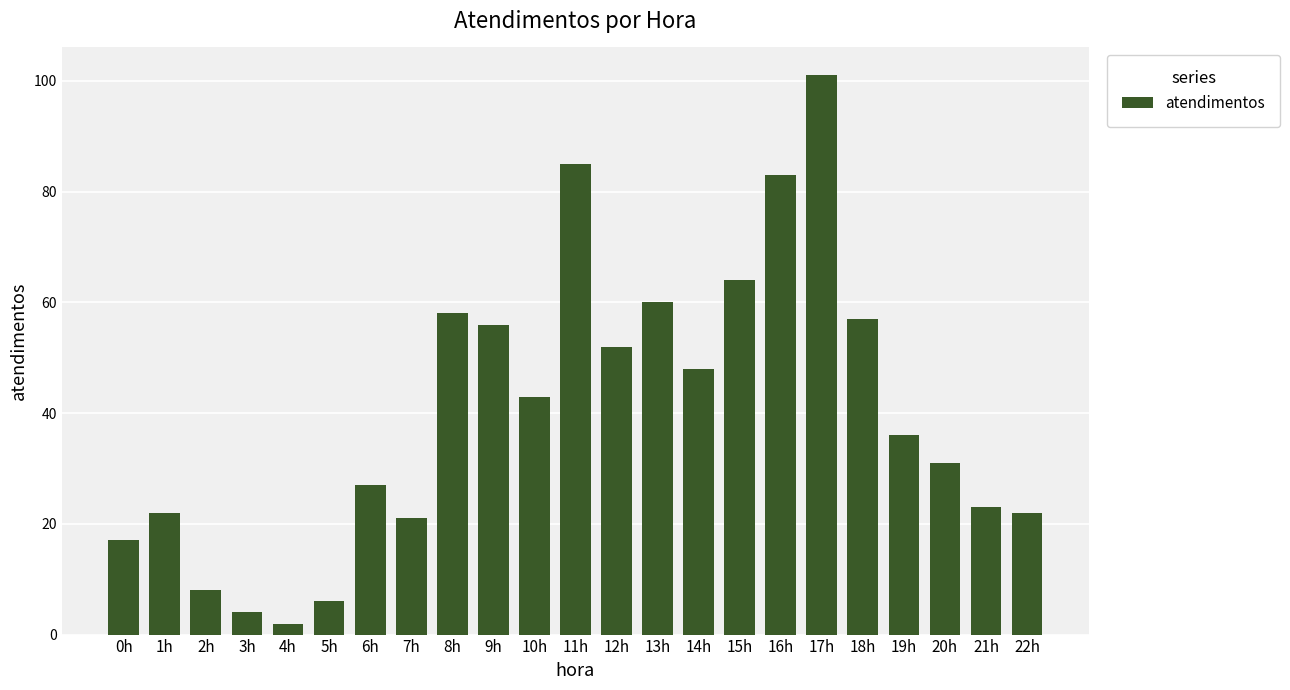

What is the greatest value displayed?

101